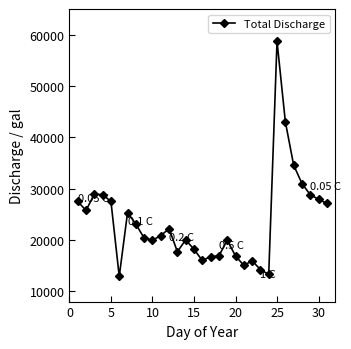

What is the average value?

23725.8